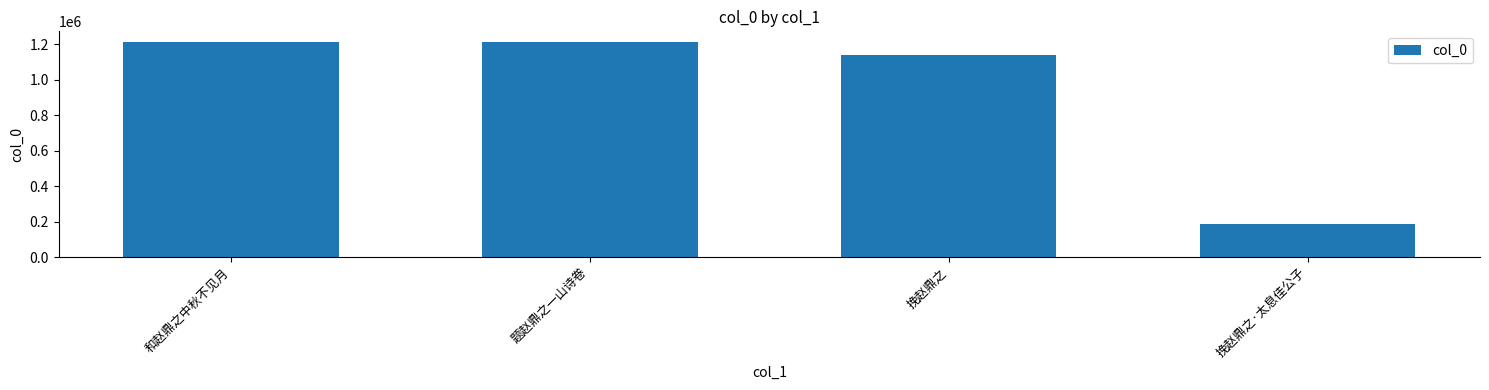

What value does the data have at 和赵鼎之中秋不见月?

1213072